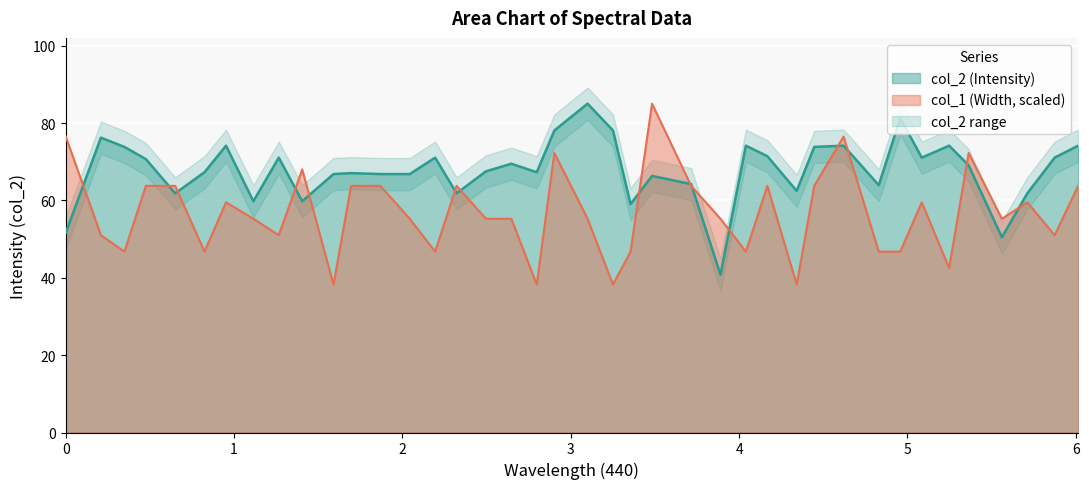

What is the difference between the highest and lowest values at 36?

4.8